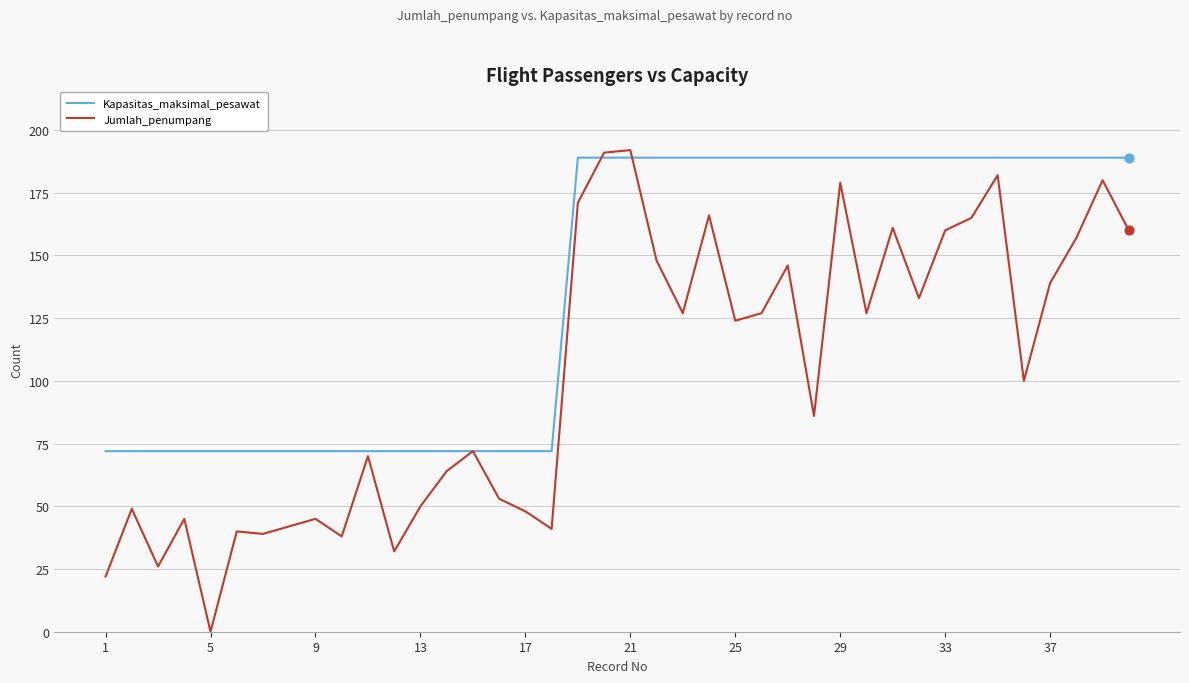

Which series has the largest total across all categories?

Kapasitas_maksimal_pesawat